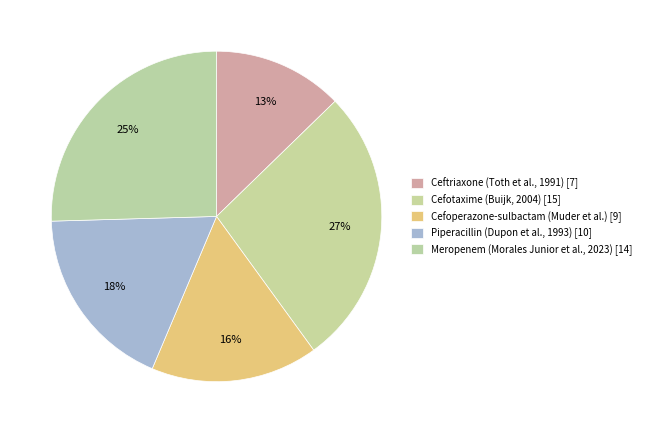

What percentage is NOT represented by Cefoperazone-sulbactam (Muder et al.)?

83.6%